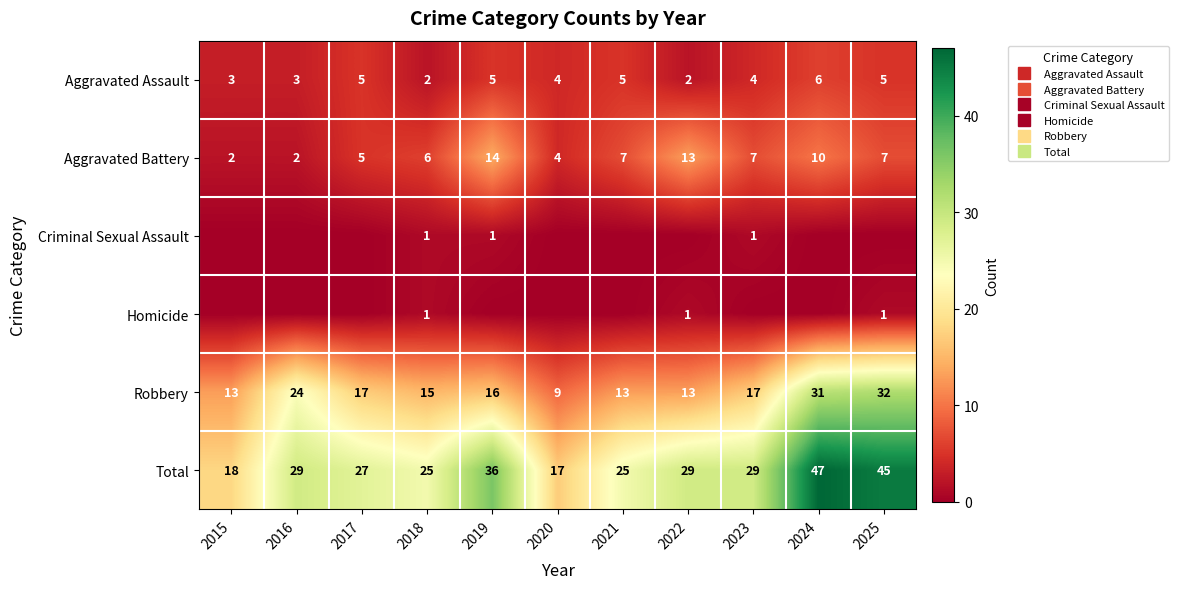

Which series has the largest range (max minus min)?

Total